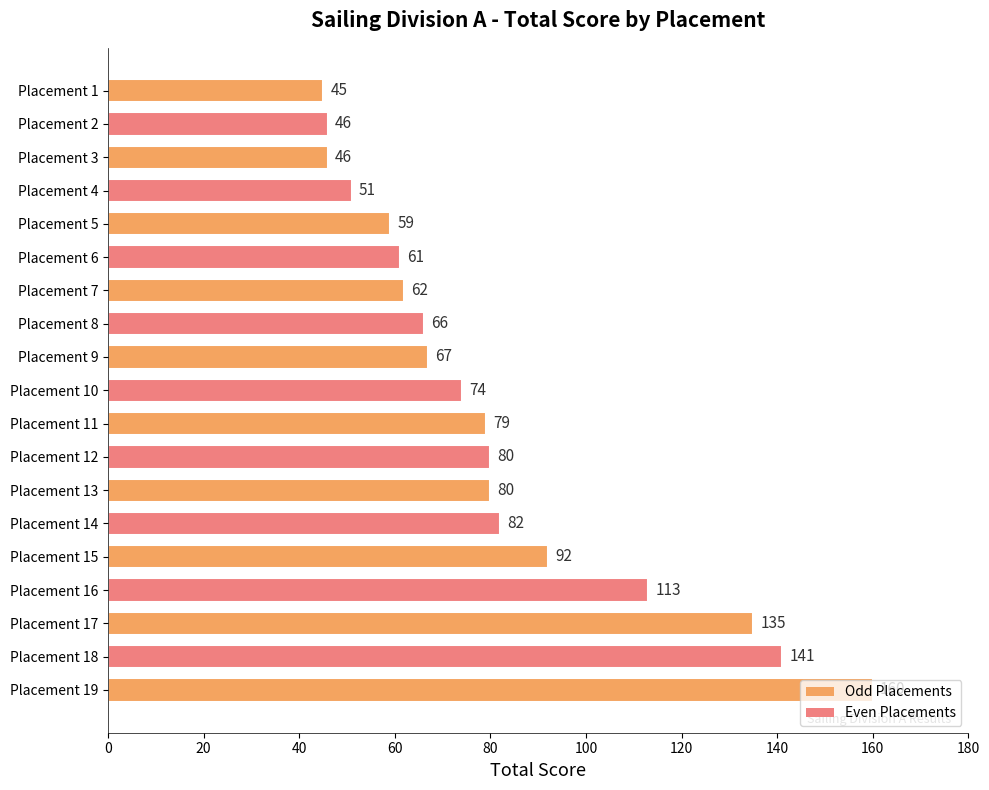

Where is the data nearest to the value 102?

Placement 15